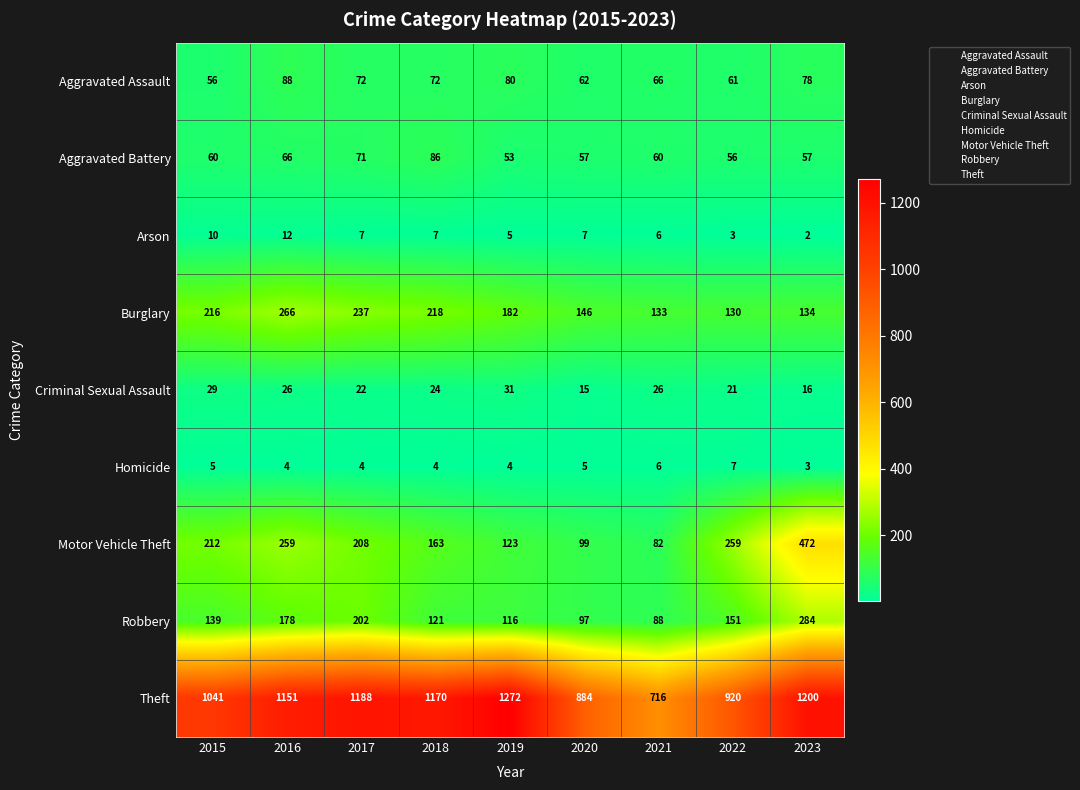

At which label does Aggravated Assault reach its minimum?

2015